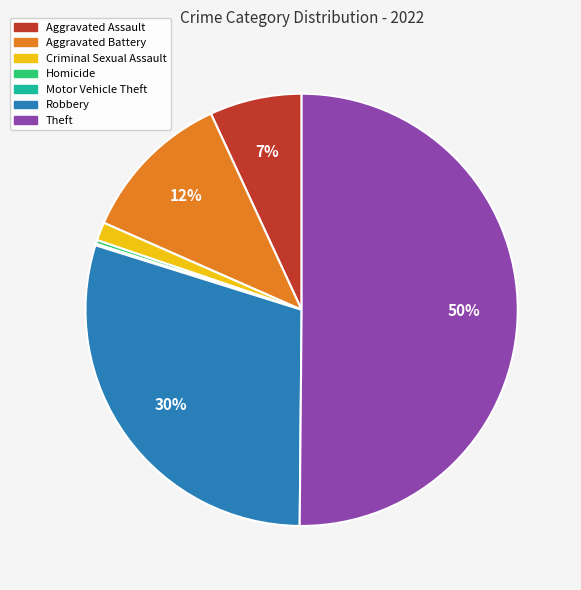

Is it true that Criminal Sexual Assault is 1% of the pie?

True